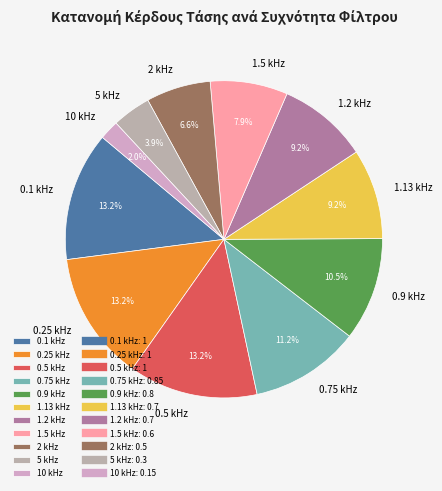

To the nearest percent, what is the difference between the largest and smallest slice percentages?

11%